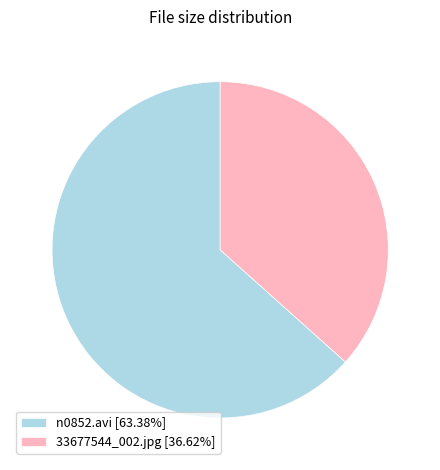

The n0852.avi slice represents 63% of the pie. True or false?

True